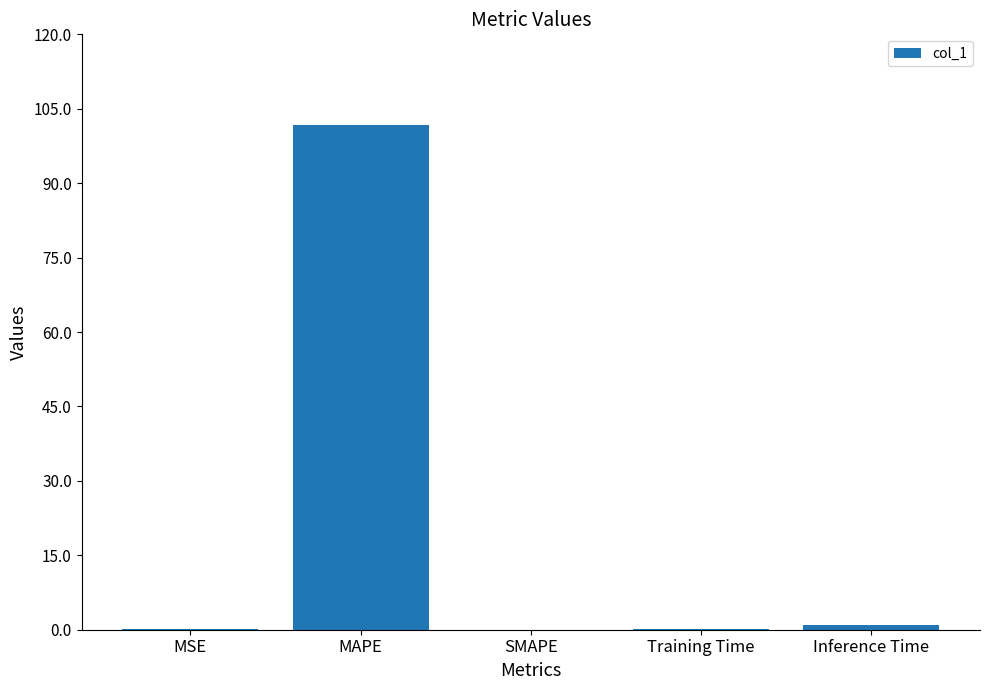

At which category does the chart reach its peak across all series?

MAPE